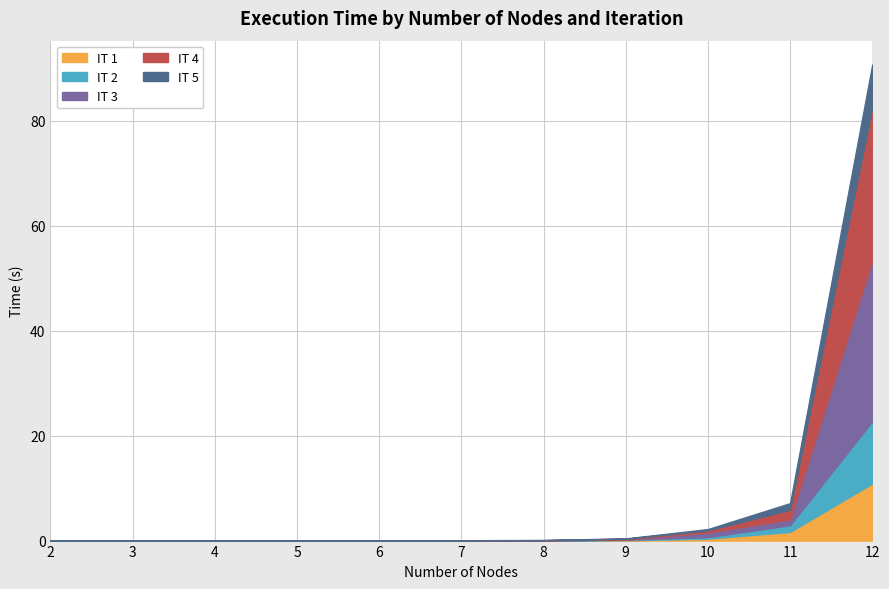

The value of IT 1 at 10 is 0.4. True or false?

True